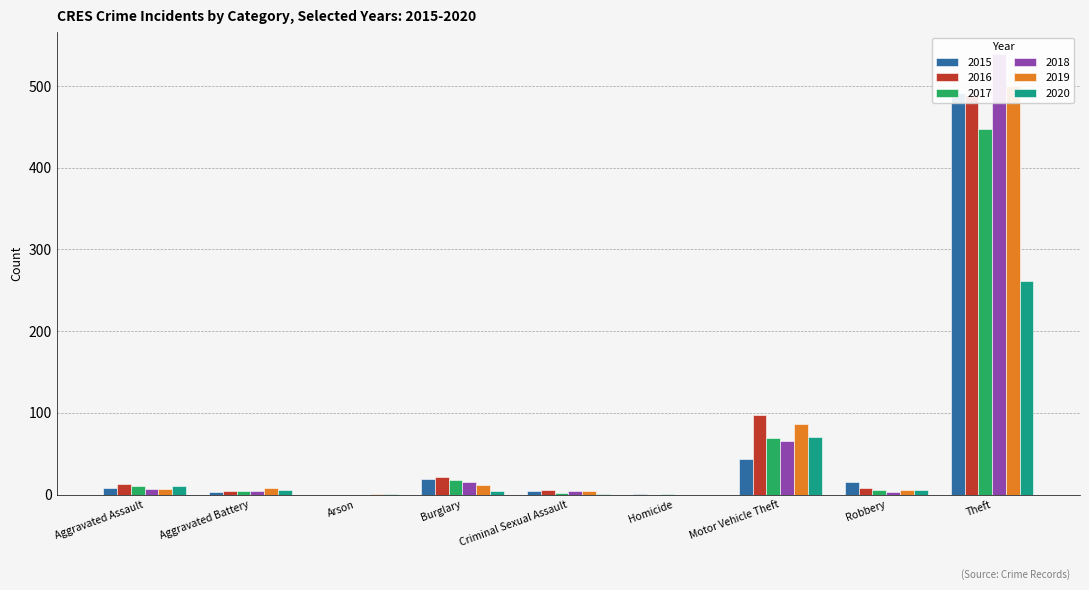

What is the difference between the 2017 values at Arson and Robbery?

6